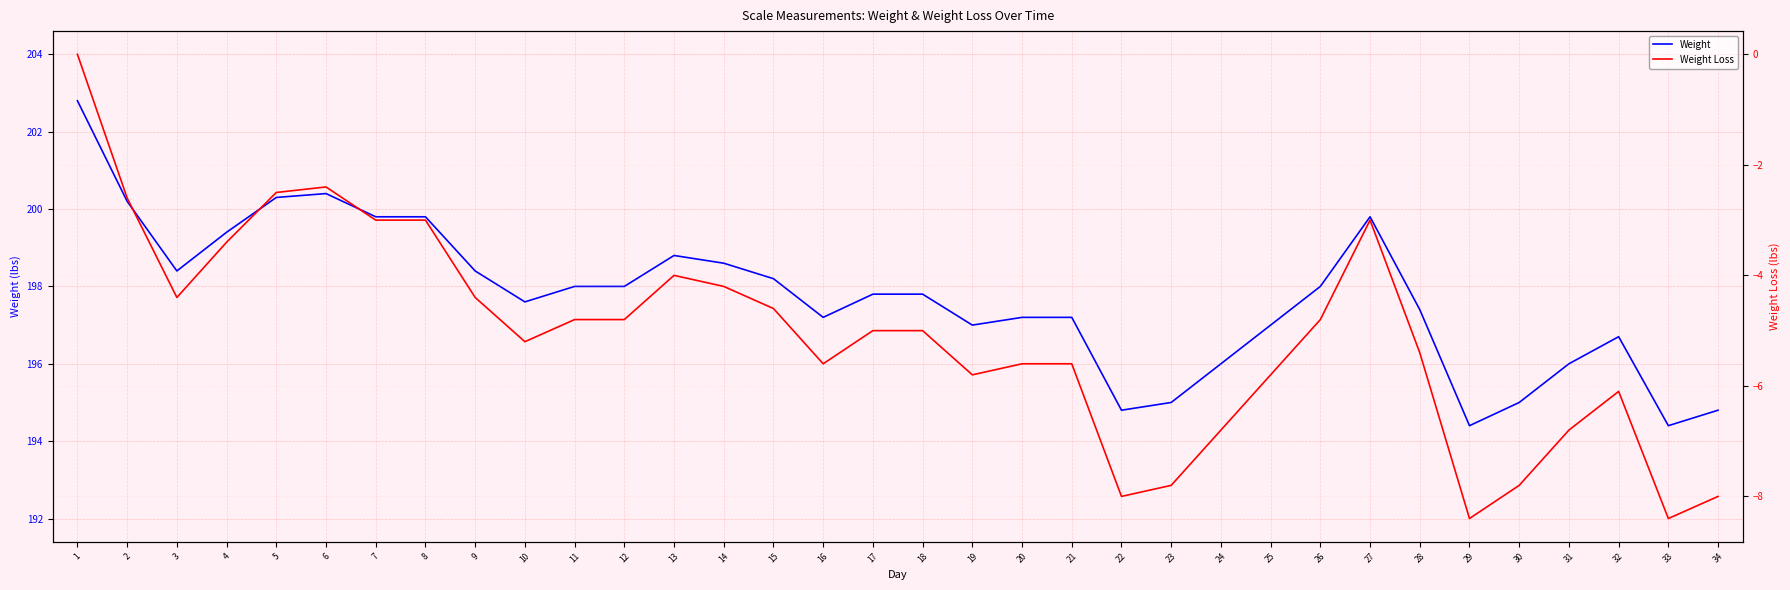

Which series has the widest spread of values?

Weight